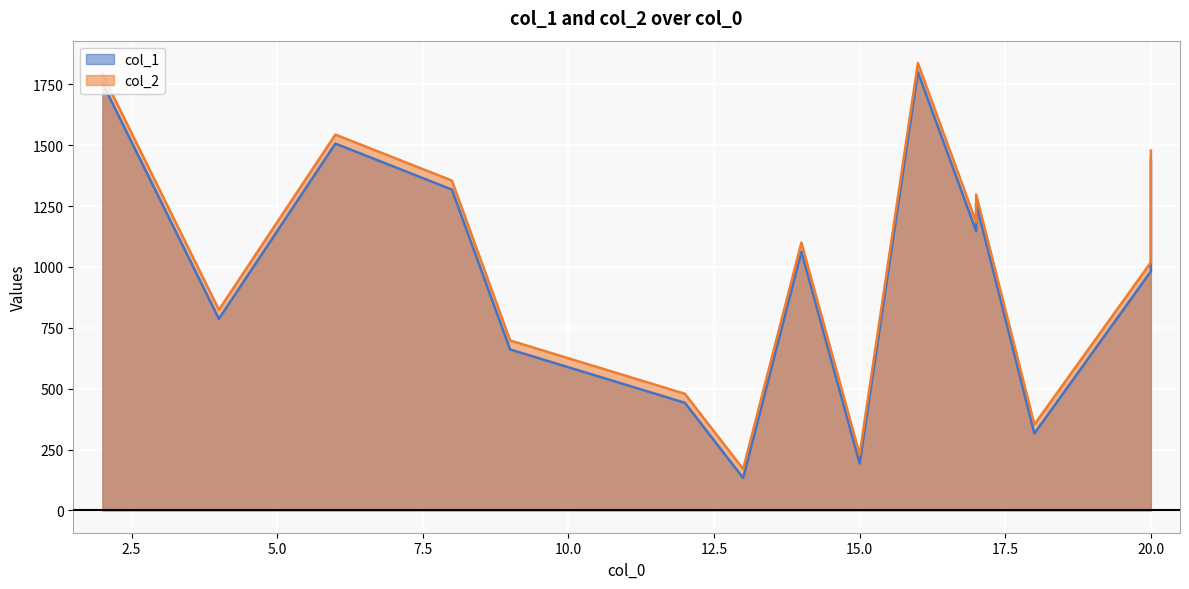

Which series has the largest total across all categories?

col_2